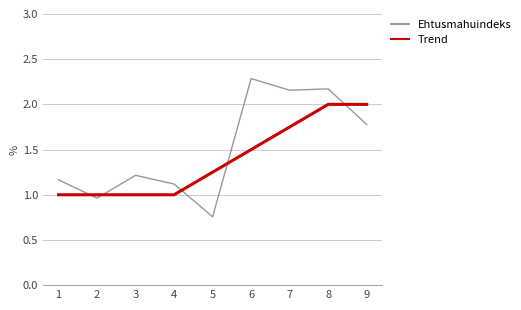

What is the average value of the Ehtusmahuindeks series?

1.5